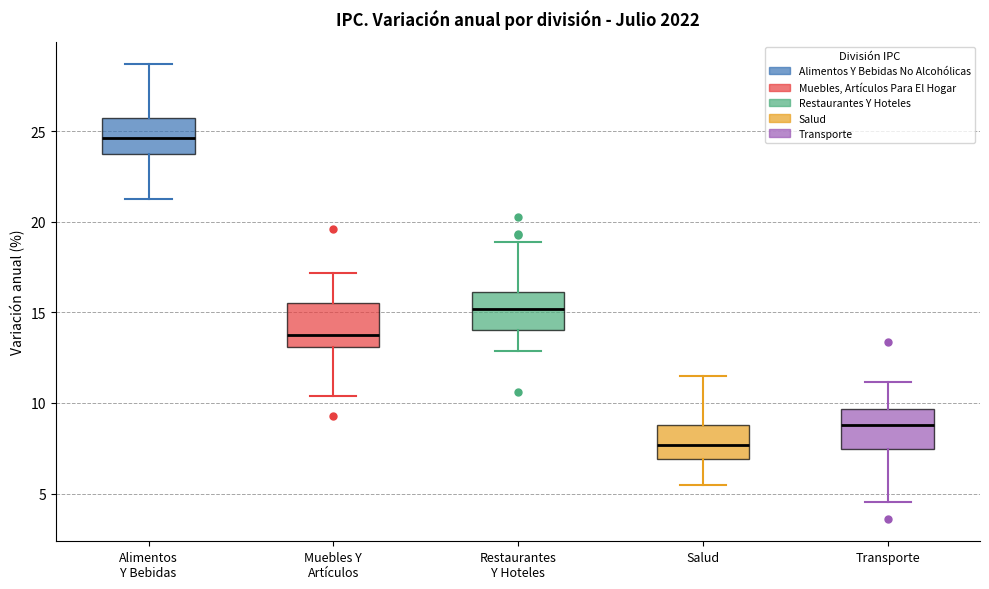

Which box has the lowest median line?

Salud